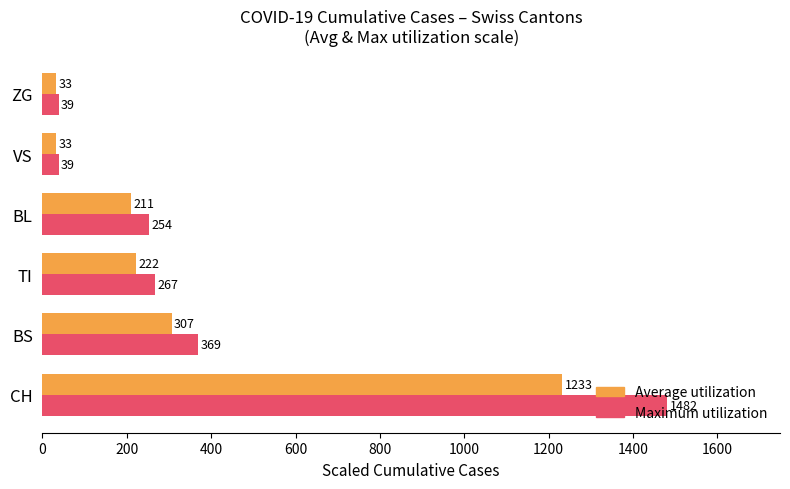

How many distinct data groups are displayed?

2